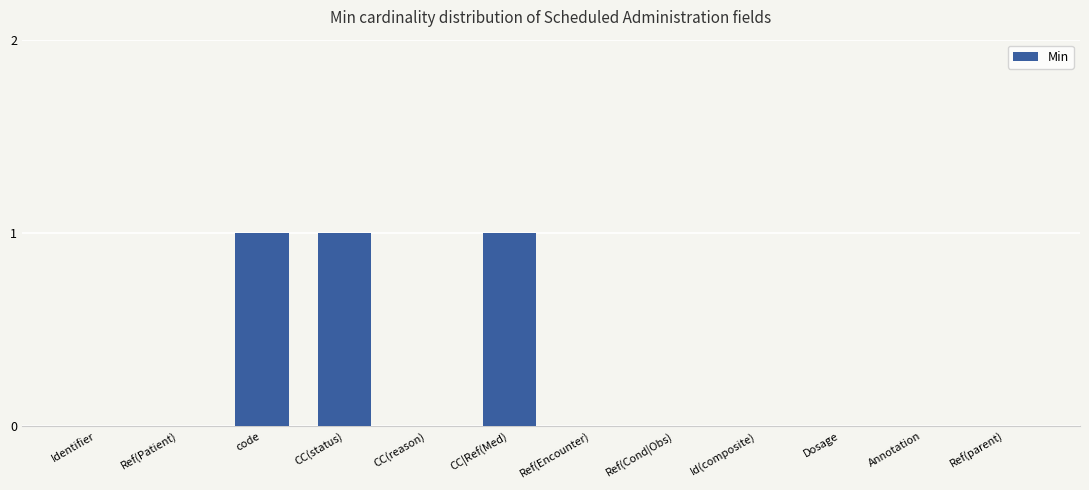

True or false: the data shows 1 at Id(composite).

False